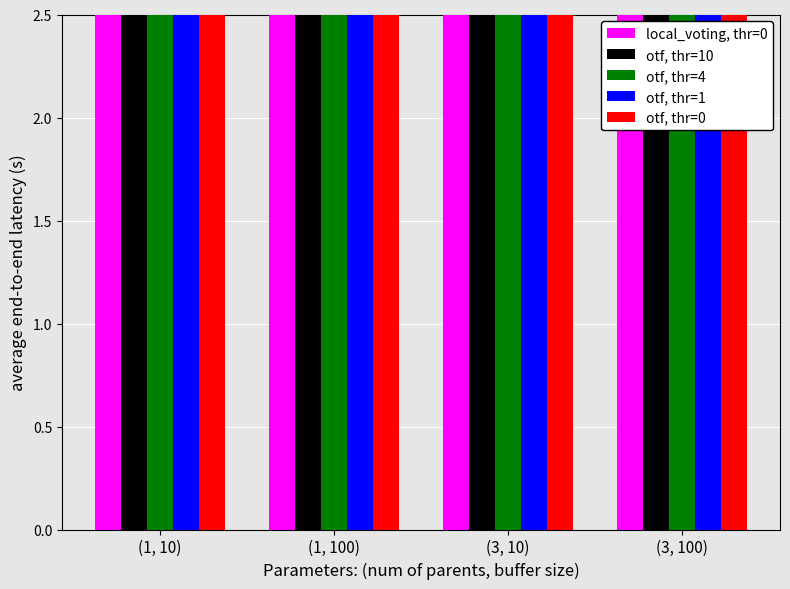

What is the greatest value displayed?

76.3